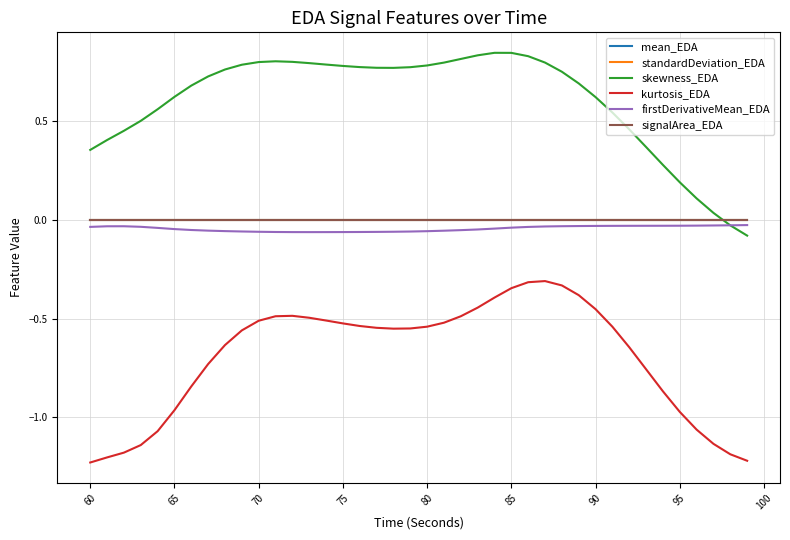

Which series has the widest spread of values?

skewness_EDA